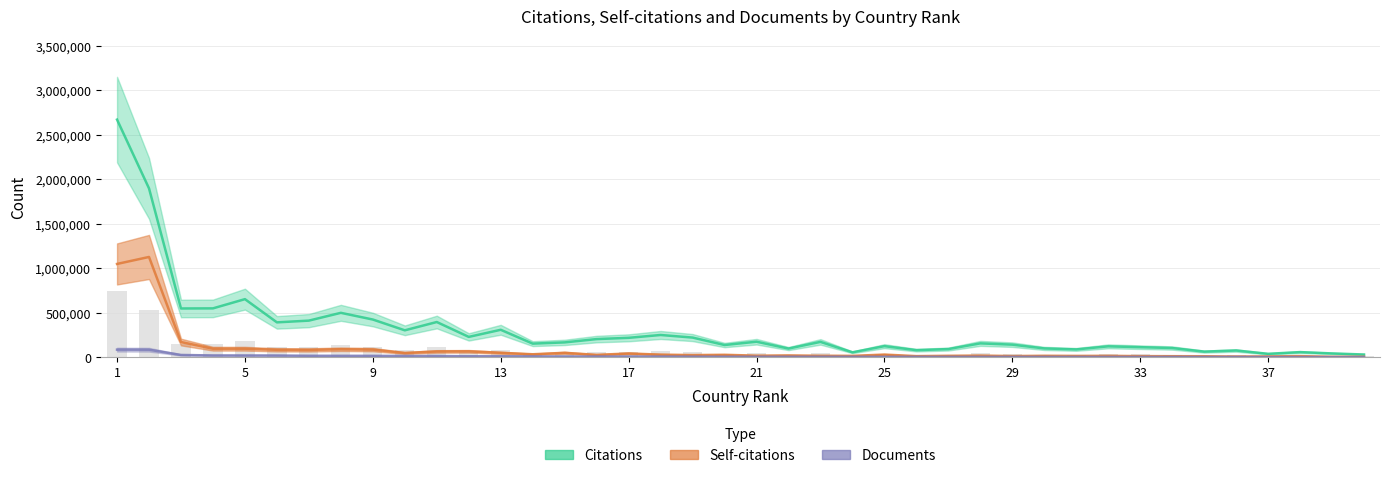

How many distinct data groups are displayed?

3